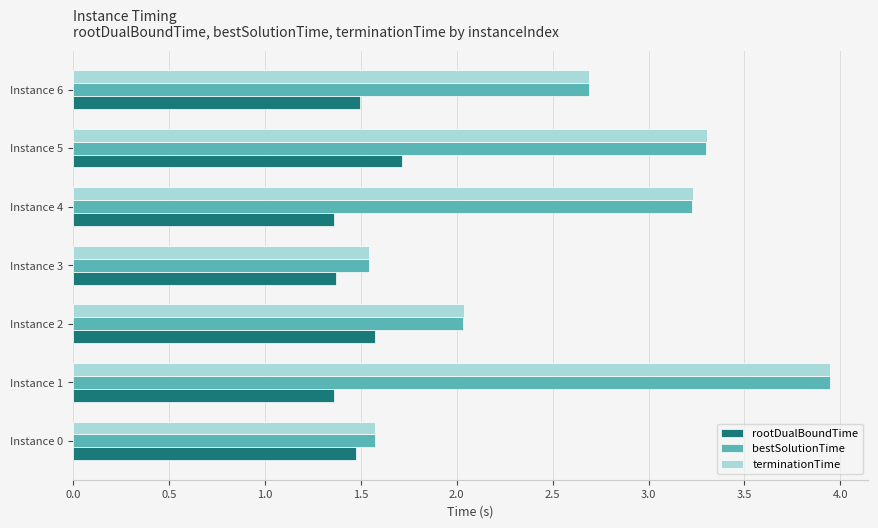

What is the difference between the highest and lowest values at Instance 4?

1.9